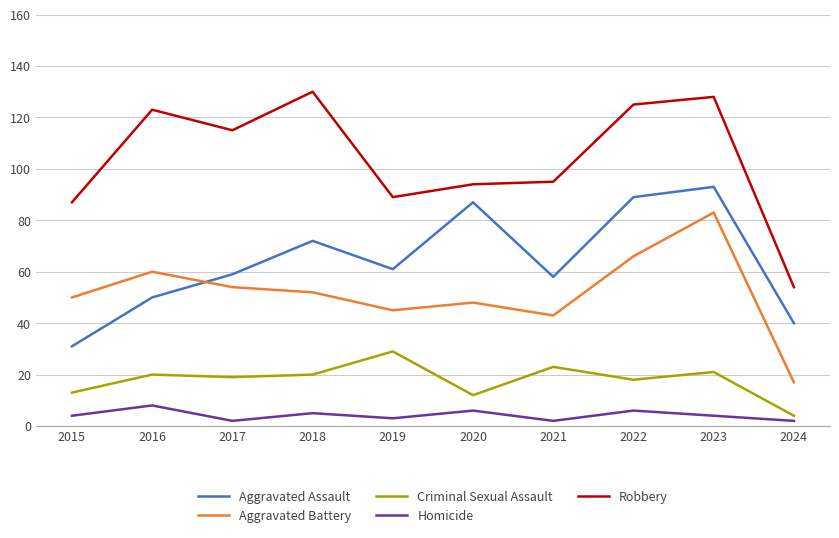

At which category is the sum across all series the highest?

2023